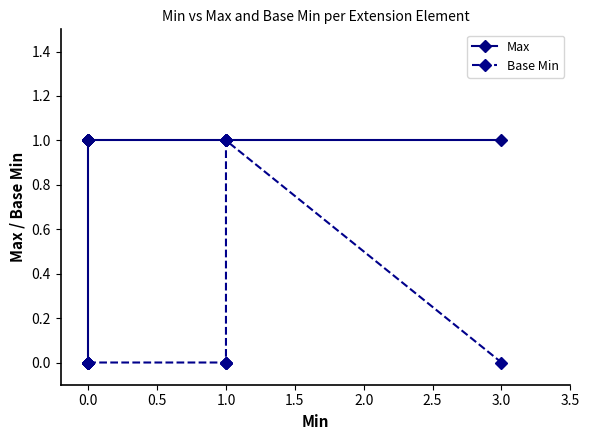

How many lines are shown in the chart?

2